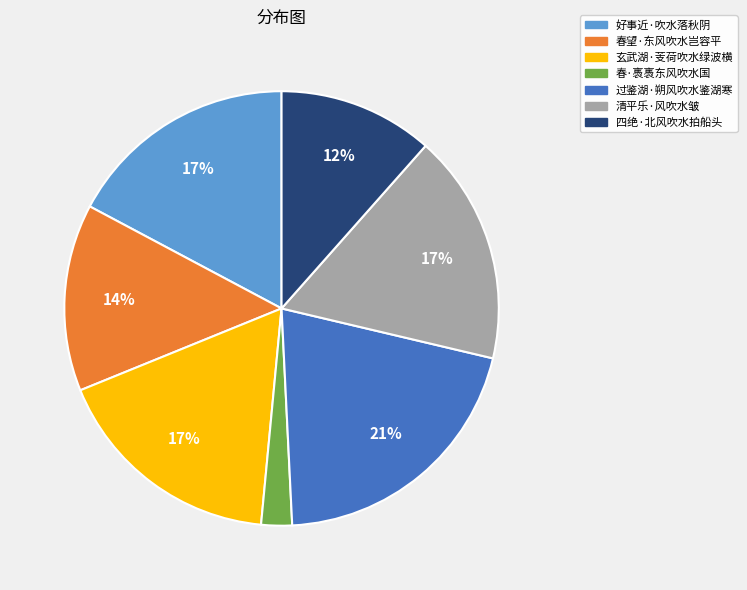

Which category has the smallest portion of the pie?

春·褭褭东风吹水国